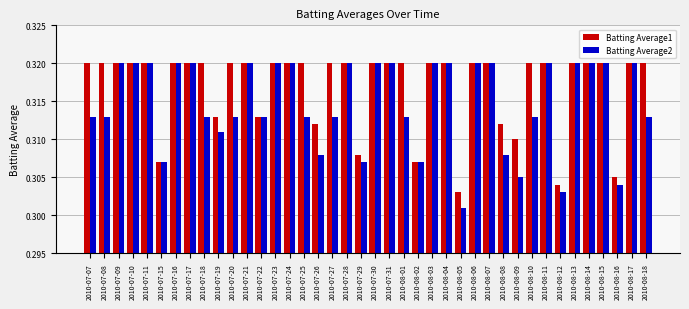

How many Batting Average2 values are between 0 and 1?

40